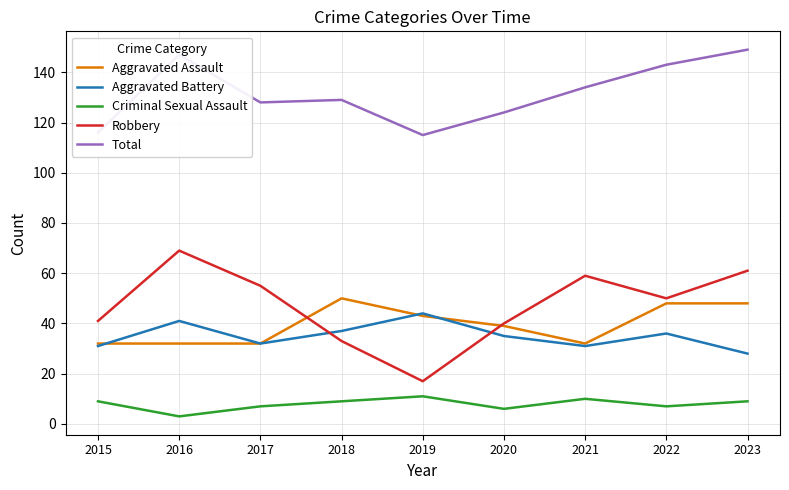

Between 2022 and 2023, which series saw the biggest shift?

Robbery